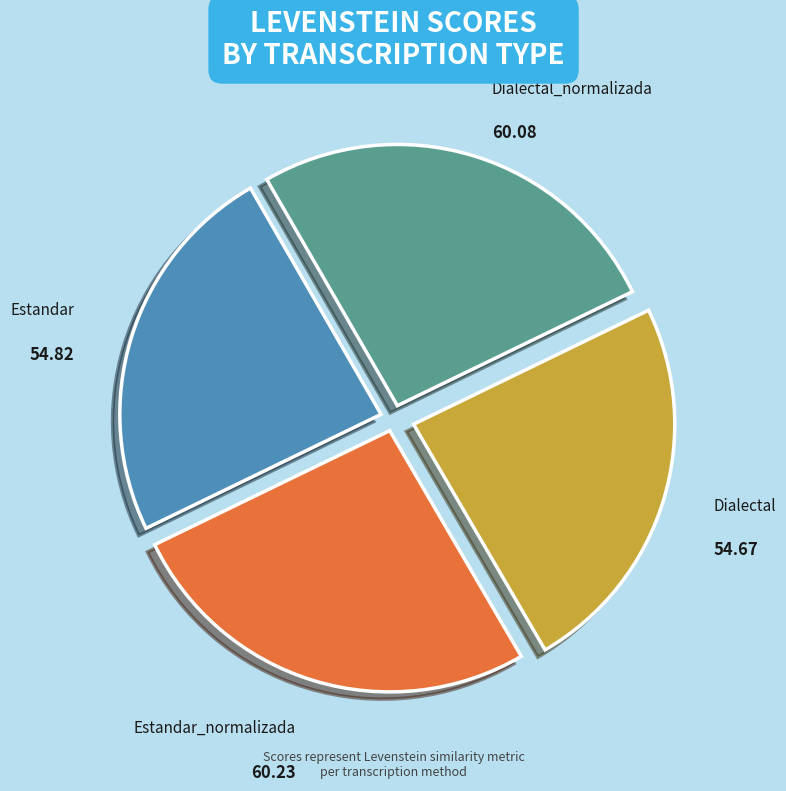

How many segments does this pie chart have?

4